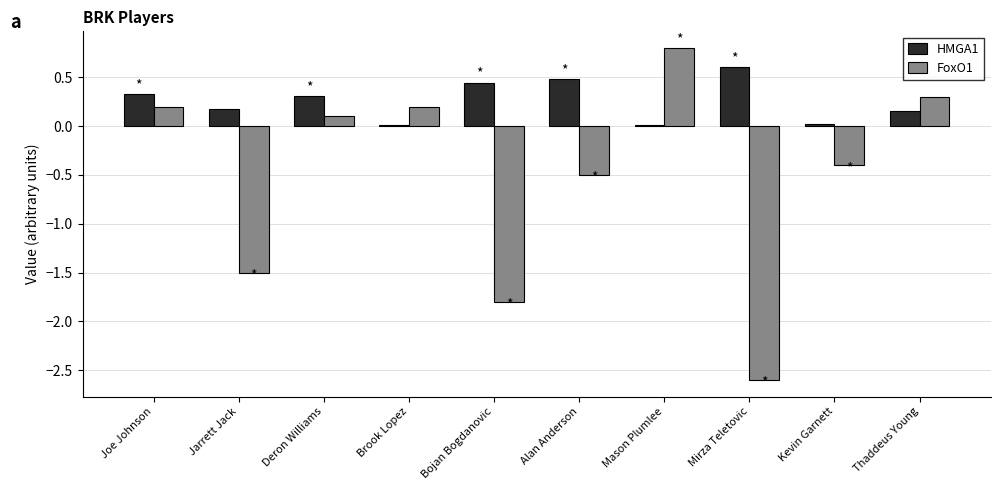

At which label is FoxO1 closest to 0?

Deron Williams